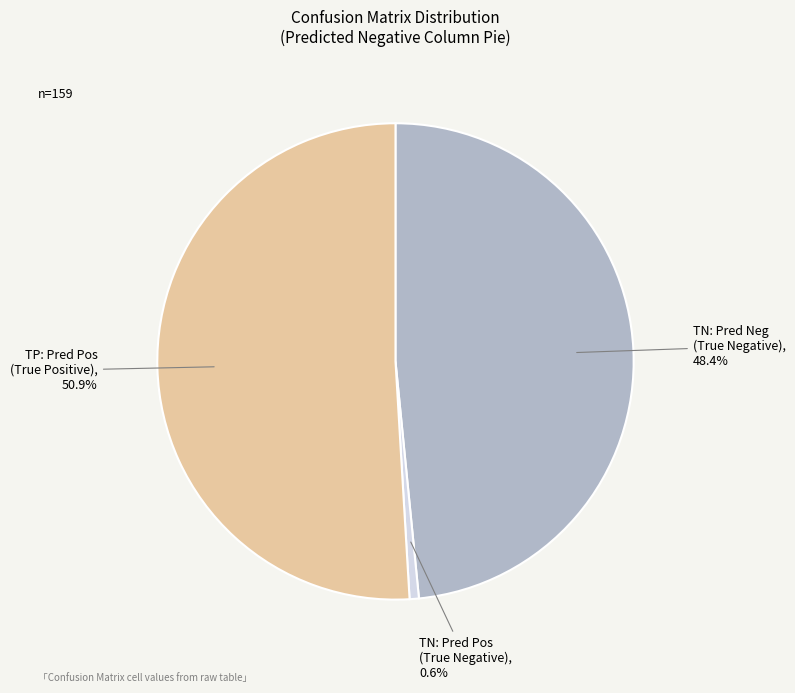

Which category has the biggest portion of the pie?

TP: Pred Pos (True Positive)